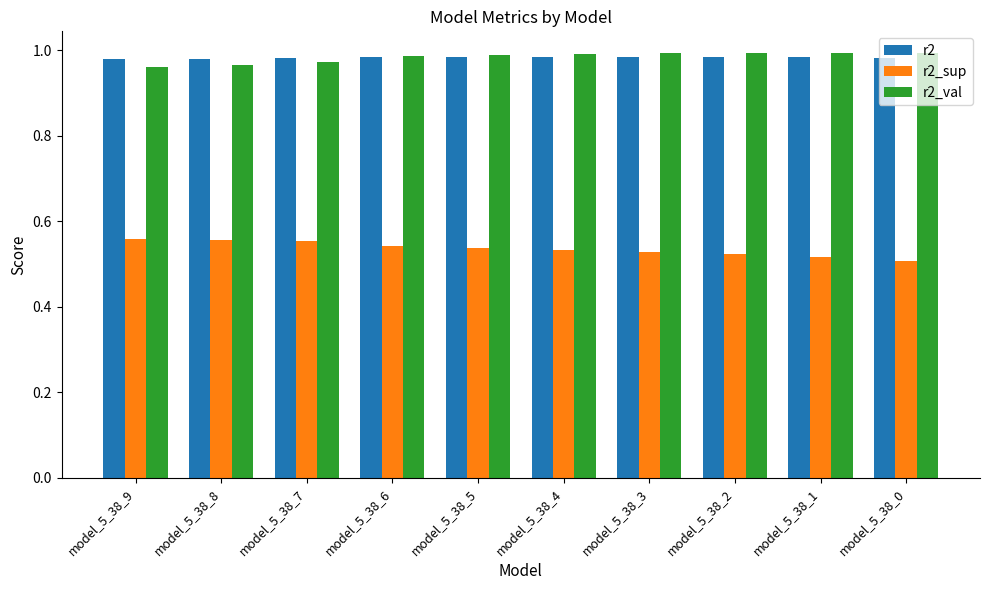

What is the spread (max minus min) of values at model_5_38_9?

0.4